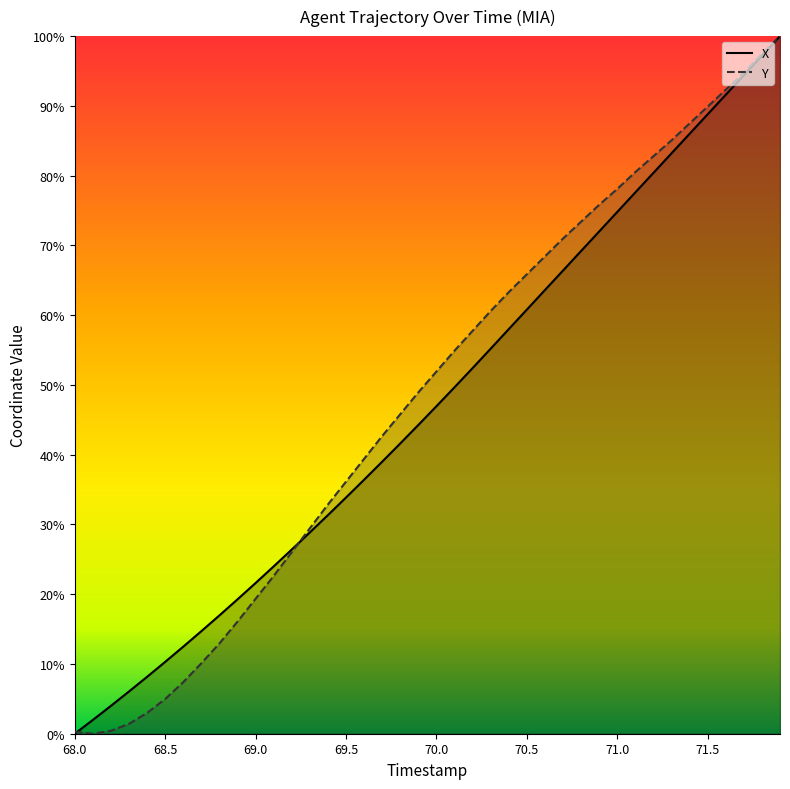

Reading left to right, extract all data points from this chart.

X: 0.0	2.0	4.0	6.1	8.2	10.3	12.5	14.7	17.0	19.3	21.6	24.0	26.4	28.9	31.3	33.9	36.4	39.0	41.6	44.3	46.9	49.7	52.4	55.2	58.0	60.8	63.6	66.4	69.2	72.0	74.8	77.6	80.4	83.2	86.0	88.8	91.6	94.4	97.2	100.0
Y: 0.3	0.0	0.4	1.4	3.0	5.0	7.4	10.1	12.9	16.1	19.3	22.6	26.0	29.4	32.9	36.1	39.4	42.7	45.8	48.9	51.9	54.9	57.8	60.6	63.3	65.9	68.4	71.0	73.4	75.8	78.1	80.5	82.8	85.1	87.5	89.9	92.3	94.7	97.4	100.0